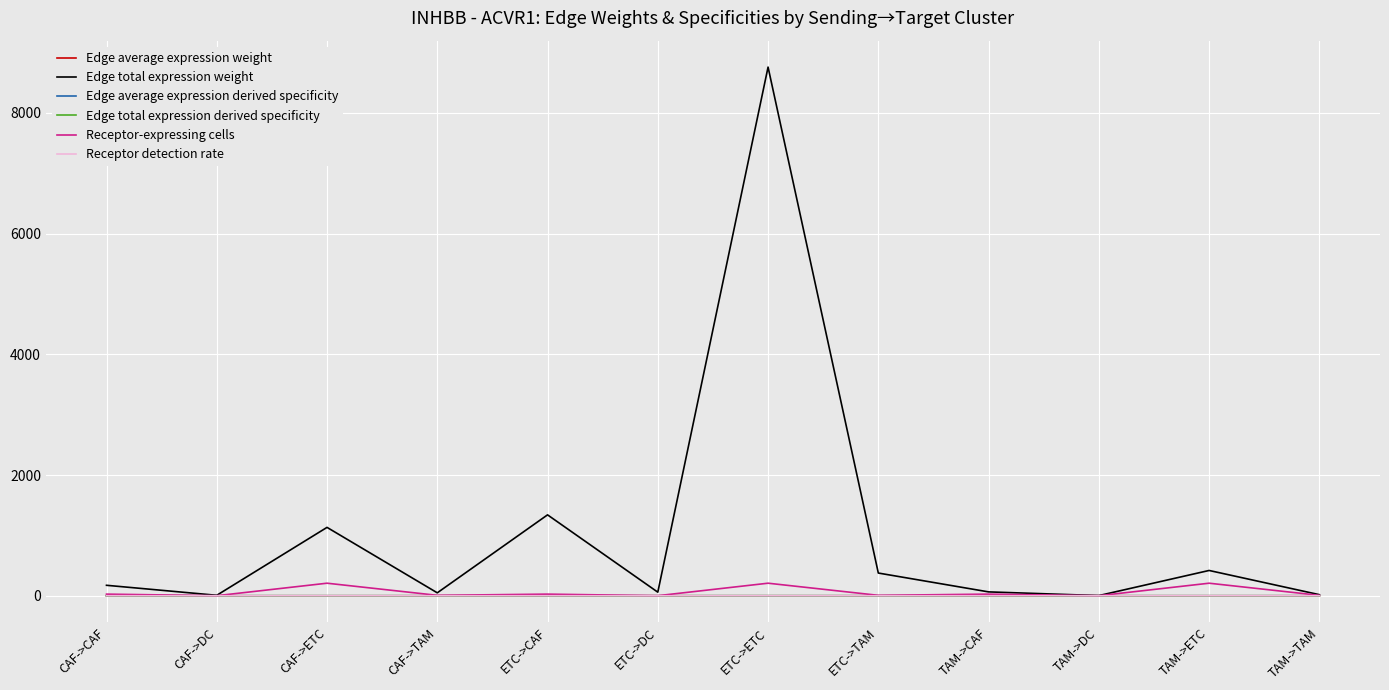

True or false: Edge total expression weight has a value of 337.2 at ETC->CAF.

False